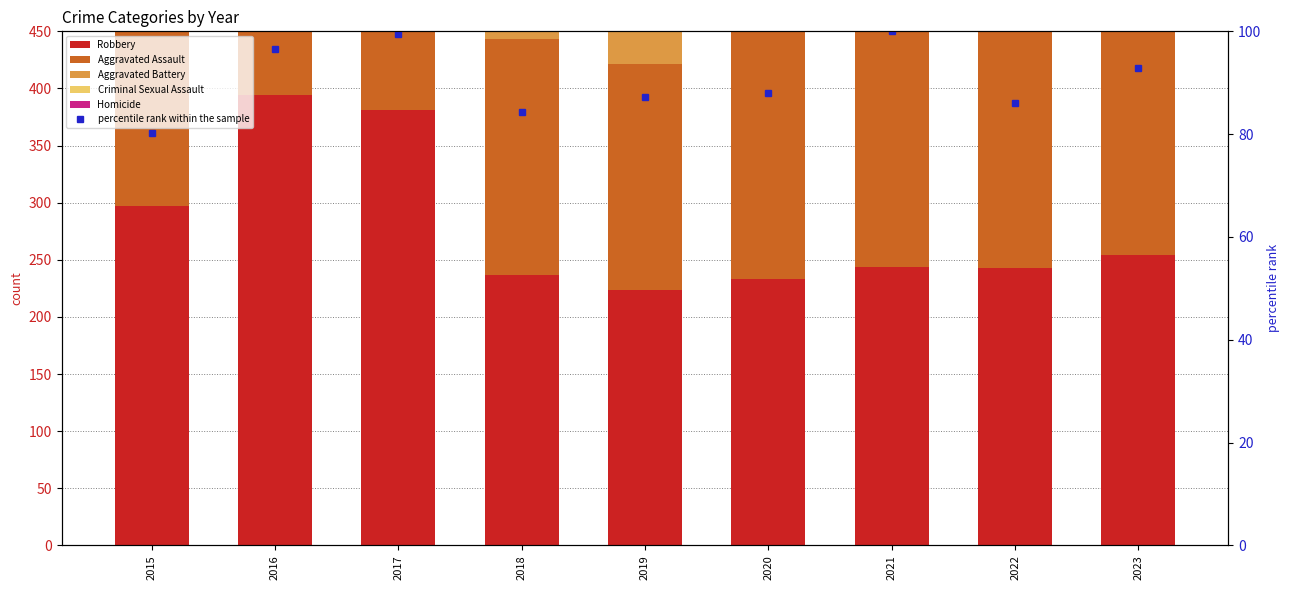

Reading left to right, extract all data points from this chart.

Robbery: 2015=297.0	2016=394.0	2017=381.0	2018=237.0	2019=224.0	2020=233.0	2021=244.0	2022=243.0	2023=254.0
Aggravated Assault: 2015=160.0	2016=154.0	2017=207.0	2018=206.0	2019=197.0	2020=242.0	2021=292.0	2022=239.0	2023=264.0
Aggravated Battery: 2015=246.0	2016=288.0	2017=277.0	2018=296.0	2019=321.0	2020=293.0	2021=336.0	2022=263.0	2023=292.0
Criminal Sexual Assault: 2015=34.0	2016=43.0	2017=47.0	2018=40.0	2019=51.0	2020=36.0	2021=32.0	2022=41.0	2023=32.0
Homicide: 2015=17.0	2016=29.0	2017=24.0	2018=15.0	2019=27.0	2020=24.0	2021=37.0	2022=23.0	2023=31.0
percentile rank within the sample: 2015=80.1	2016=96.5	2017=99.5	2018=84.4	2019=87.1	2020=88.0	2021=100.0	2022=86.0	2023=92.8